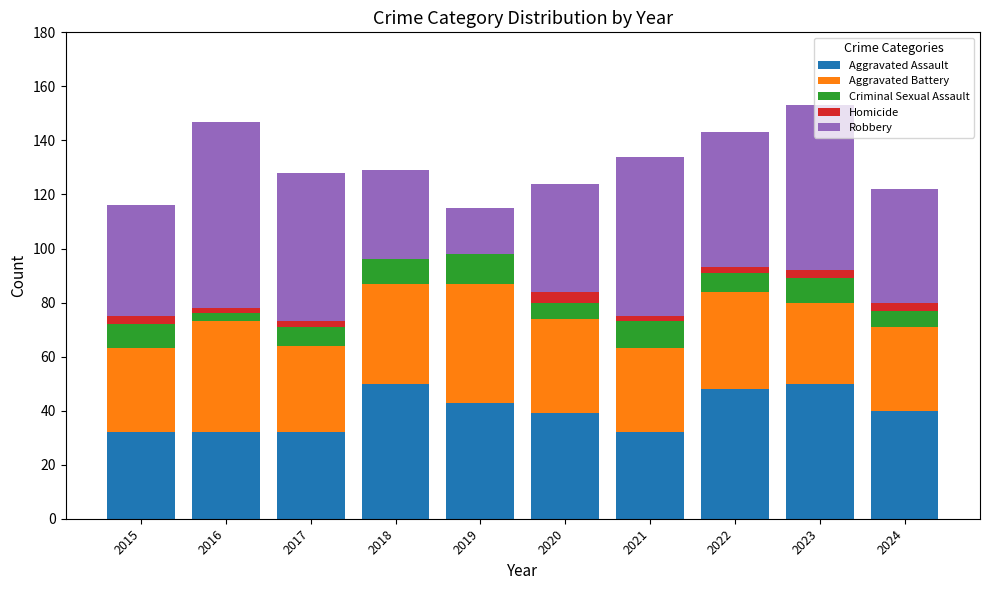

The value of Aggravated Assault at 2016 is 32. True or false?

True